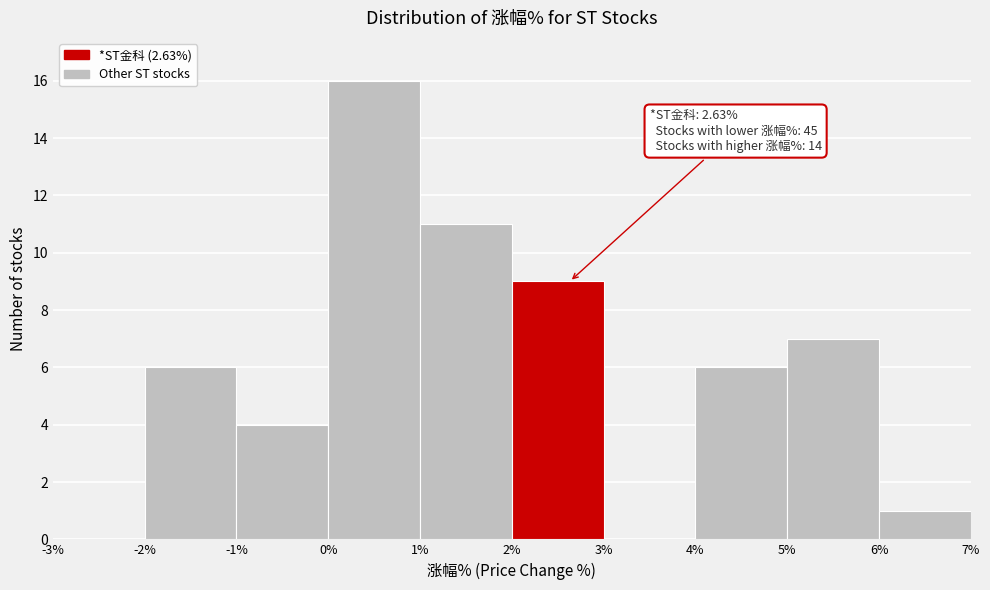

Over which range of the x-axis is the bar tallest?

0% to 1%